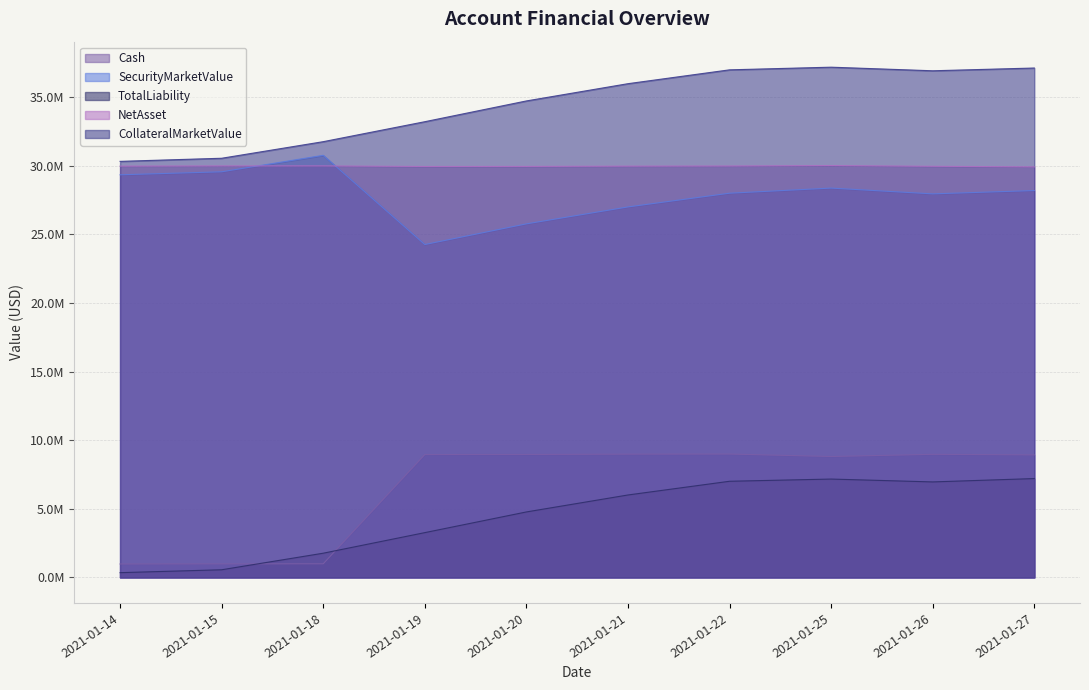

Is the value of TotalLiability at 2021-01-18 greater than the value of CollateralMarketValue at 2021-01-15?

No